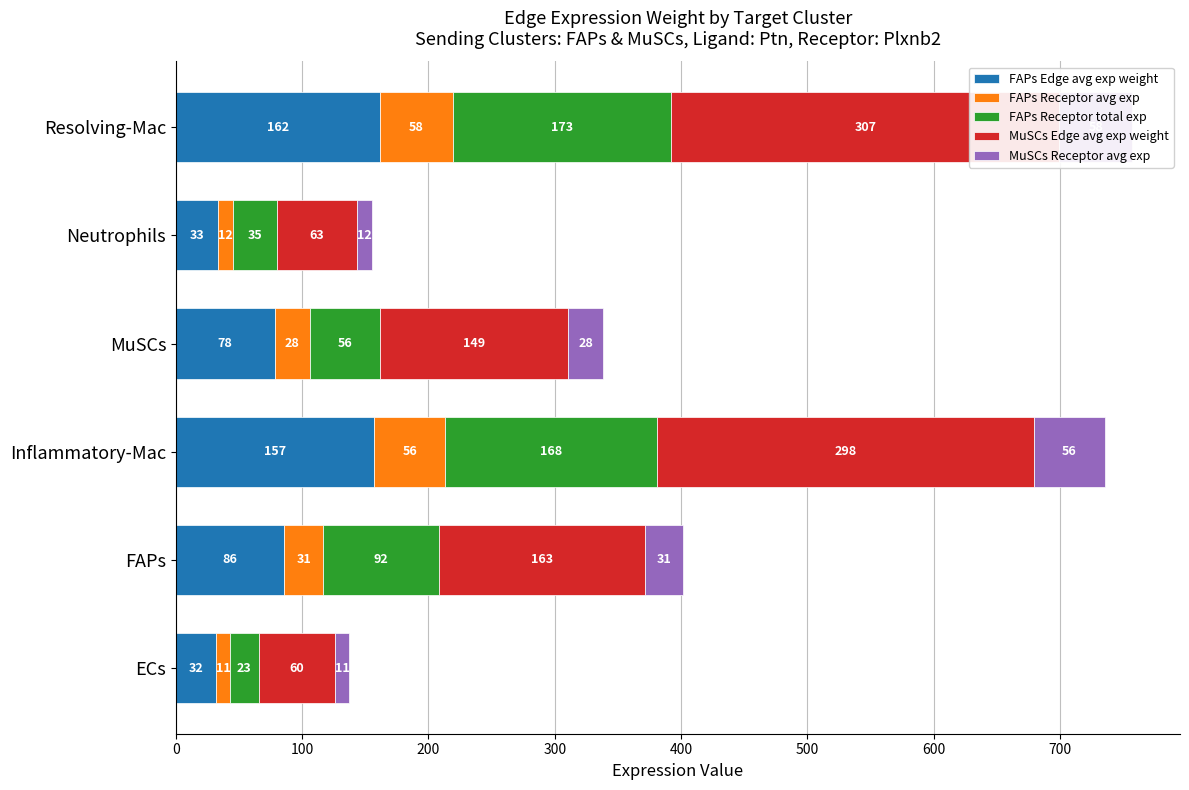

How many bars are there in each group?

5